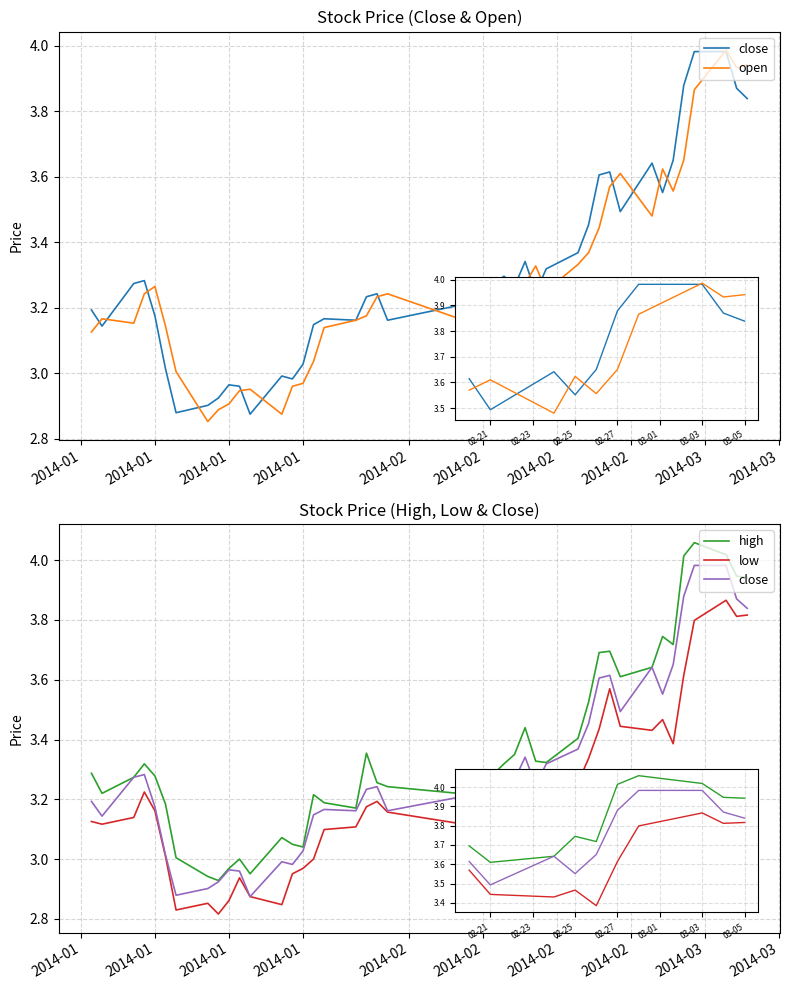

What is the value of the low point at the 11th from the left?

2.9